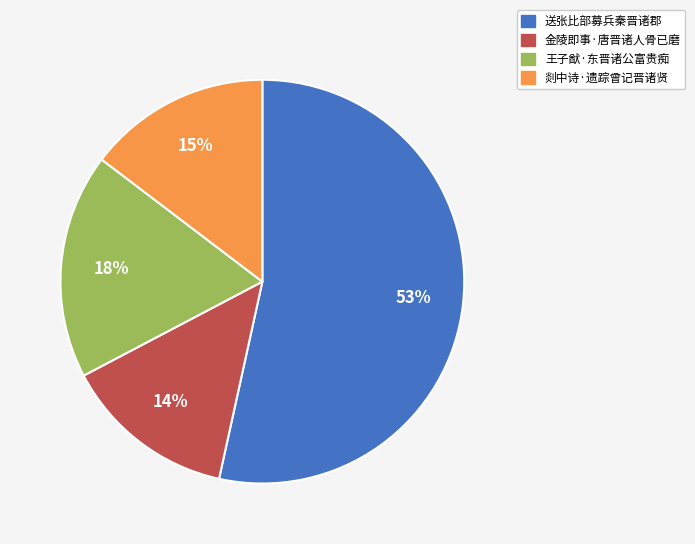

Which slice is the smallest?

金陵即事·唐晋诸人骨已磨